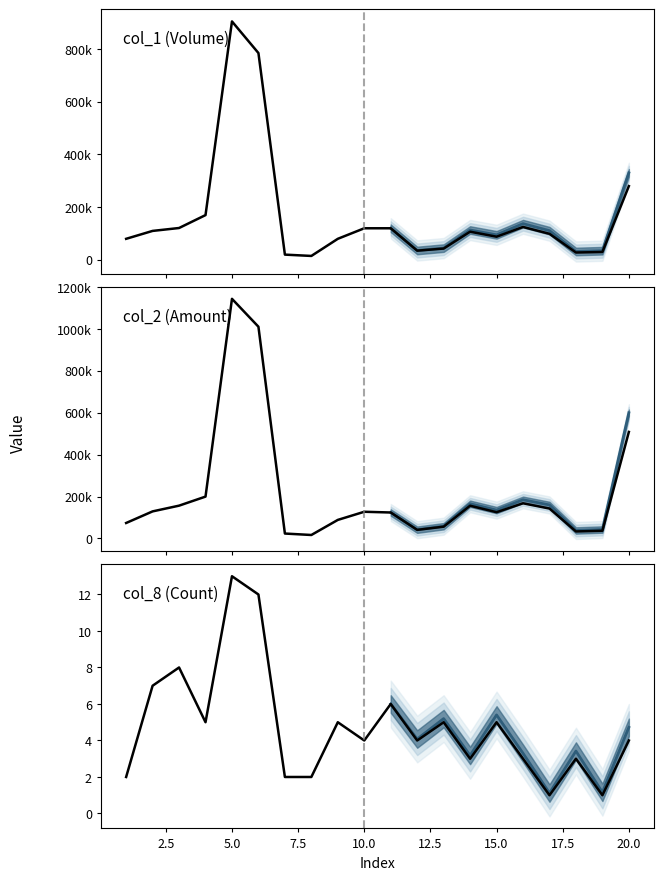

True or false: col_1 and col_8 intersect in this chart.

False